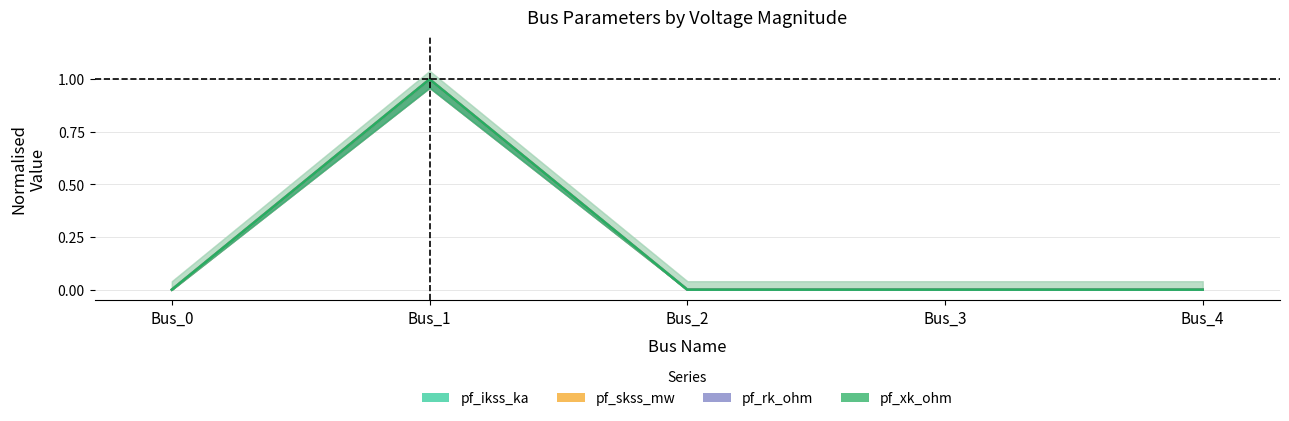

At how many categories does at least one series exceed 0?

1